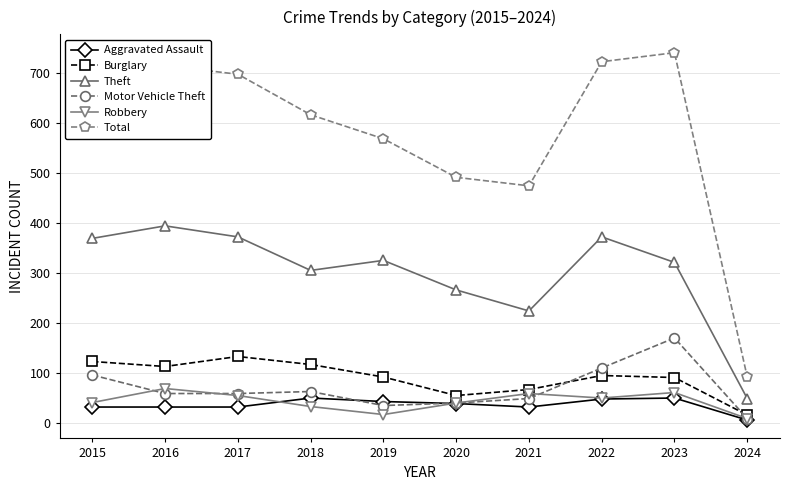

What is the value of the Aggravated Assault point at the 5th from the left?

43